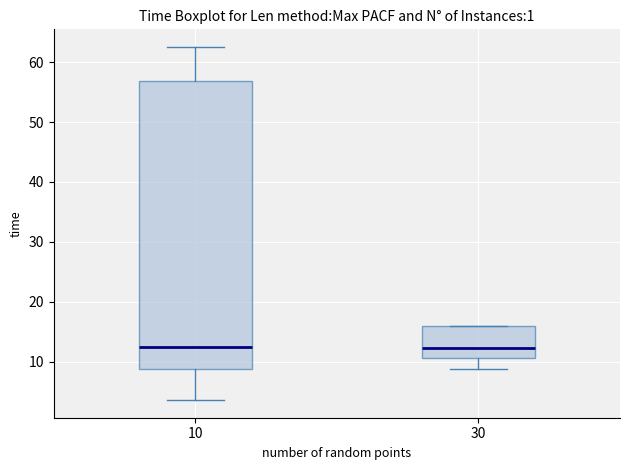

Where does the lower whisker of the box at x = 10 end on the y-axis? The values are not printed on the chart, so give them approximately, as read against the axis.

4